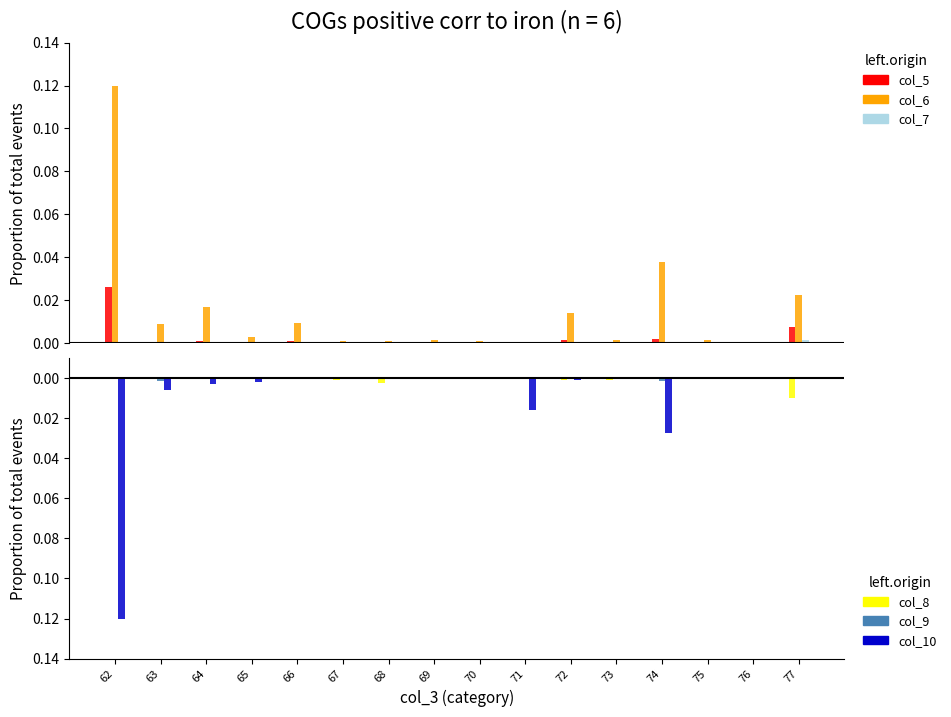

At 69, list the series in order from largest to smallest.

col_6, col_5, col_7, col_10, col_9, col_8